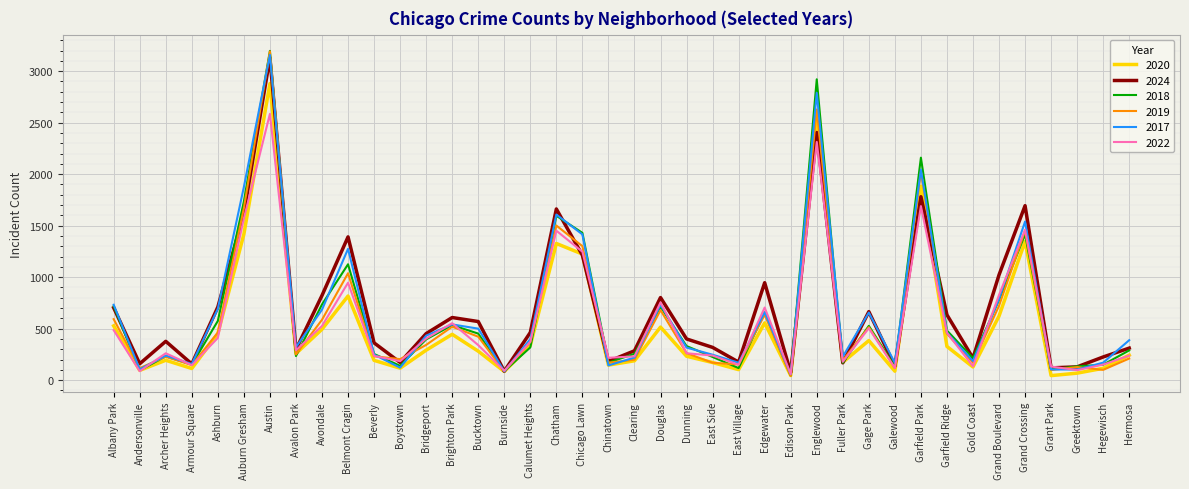

At which category does 2022 reach its first local peak?

Archer Heights